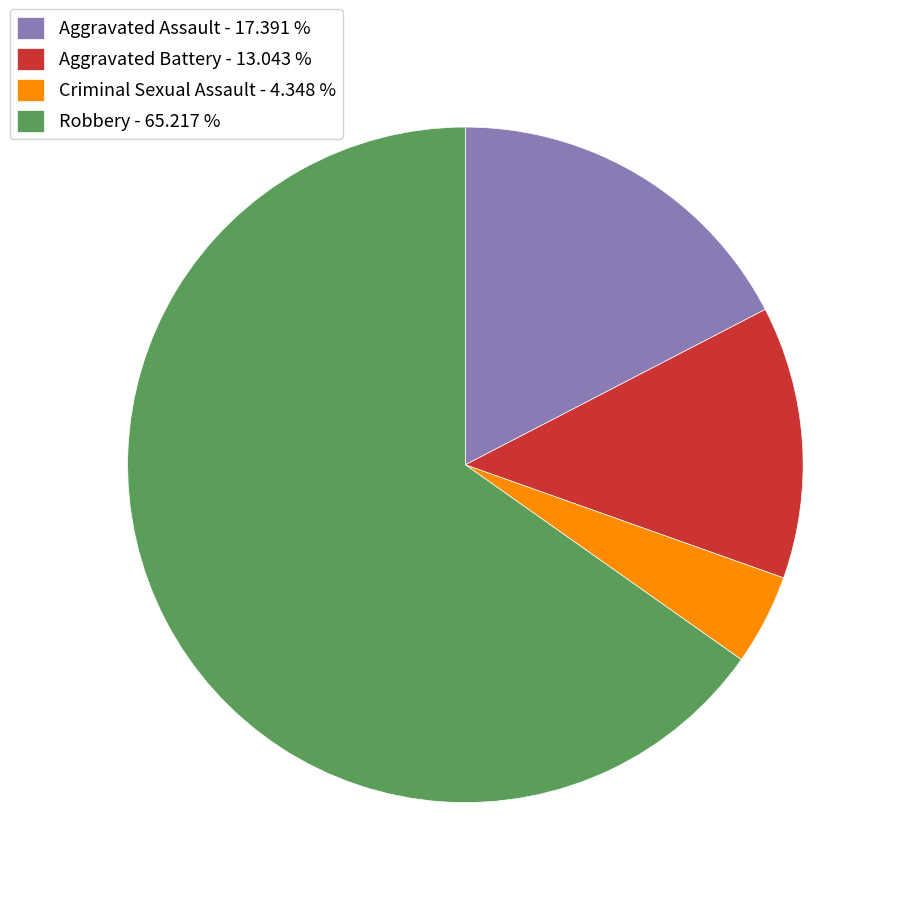

Count the number of slices in the pie.

4